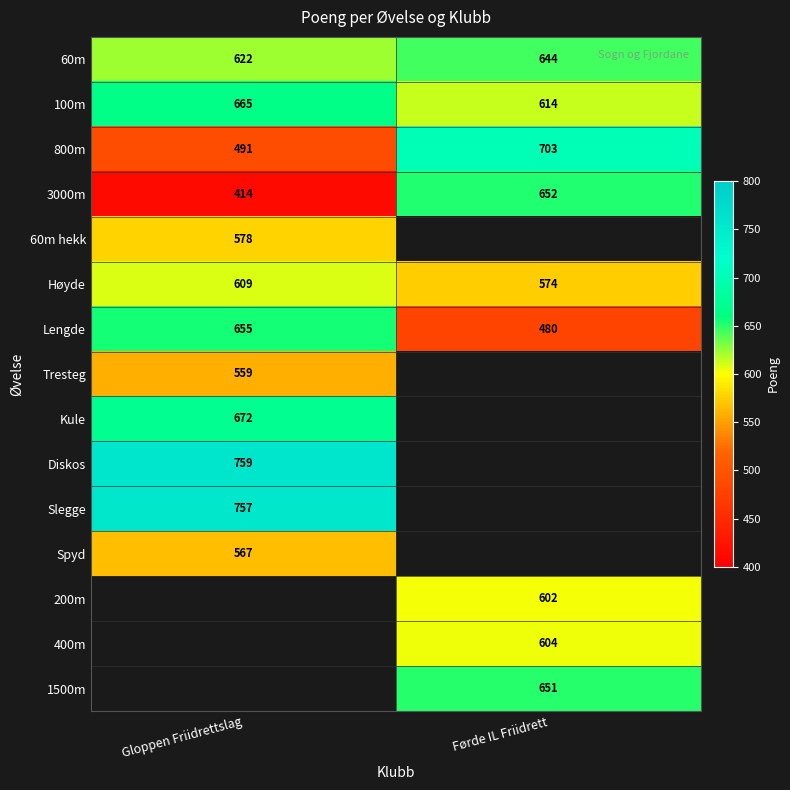

At how many categories does at least one series exceed 721?

1